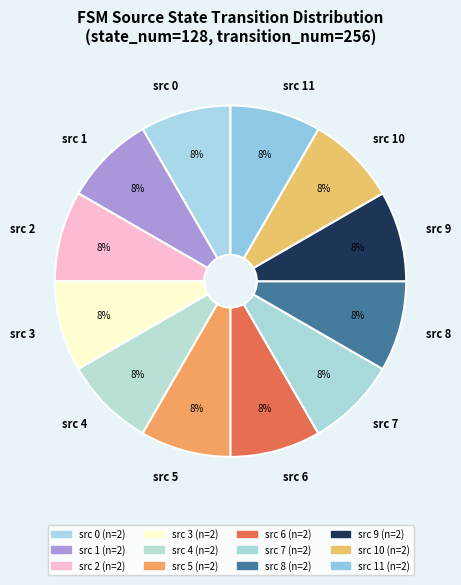

To the nearest percent, what portion does src 5 represent?

8%